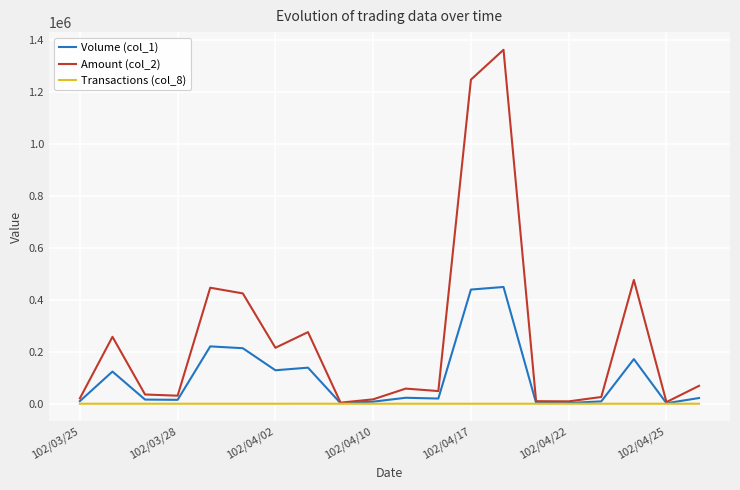

Which series has the largest range (max minus min)?

Amount (col_2)